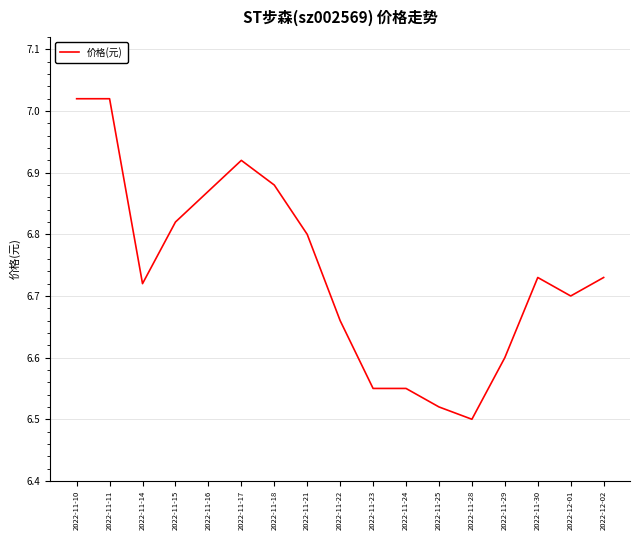

What is the difference between the maximum and minimum values?

0.5